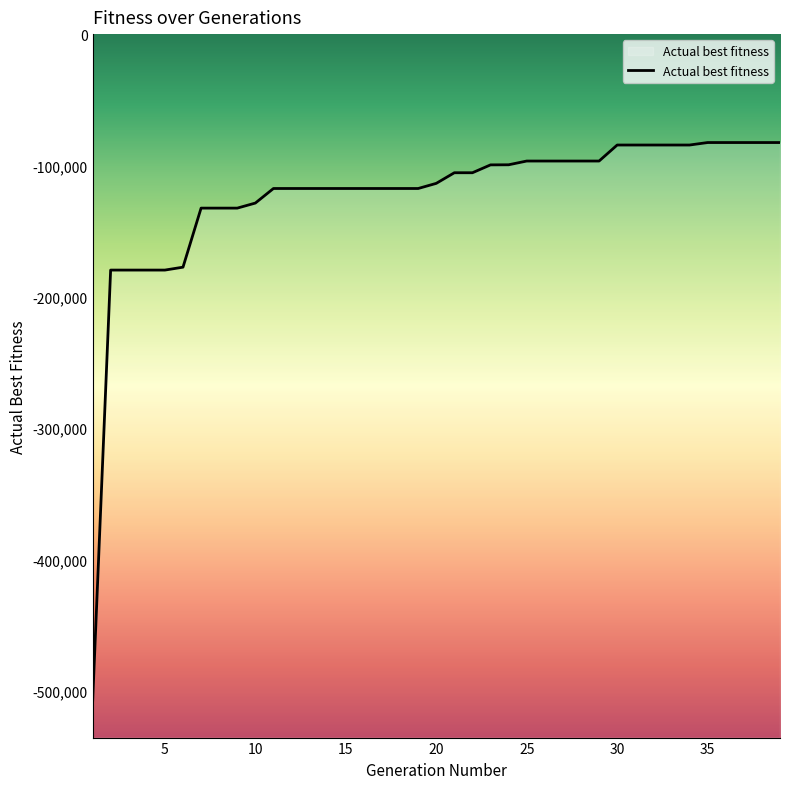

Does the chart have visible grid lines?

No